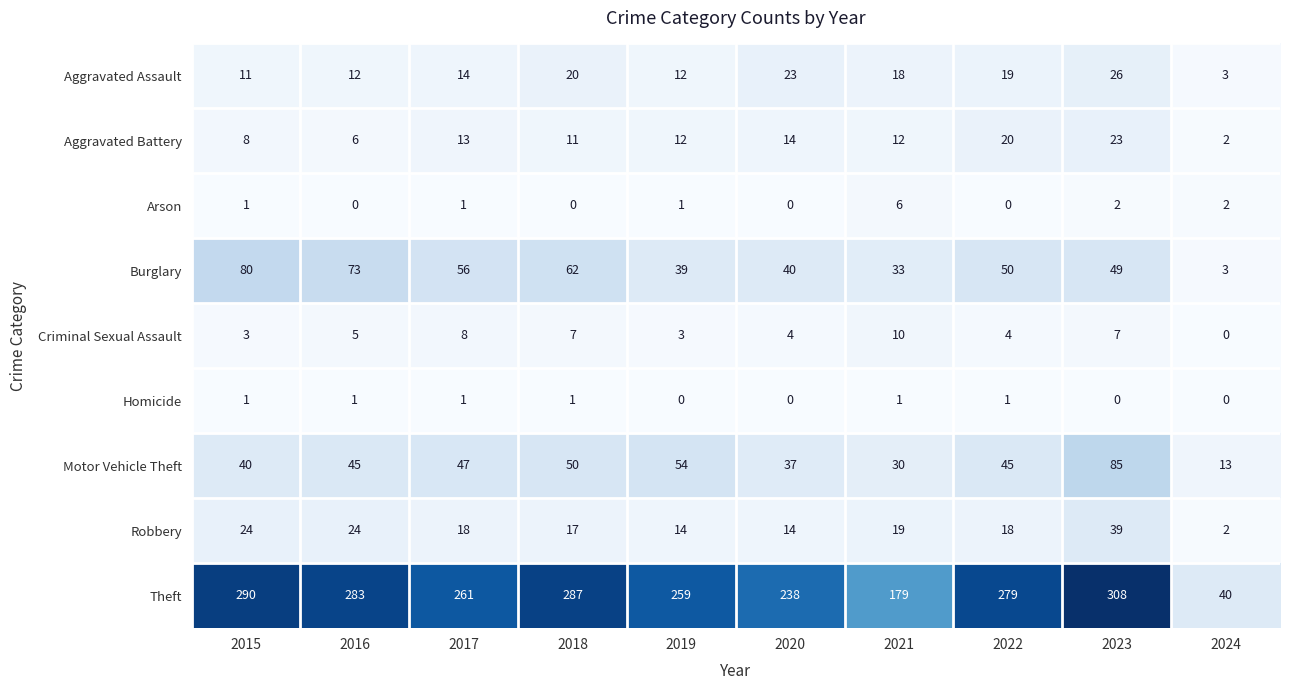

What is the greatest value displayed?

308